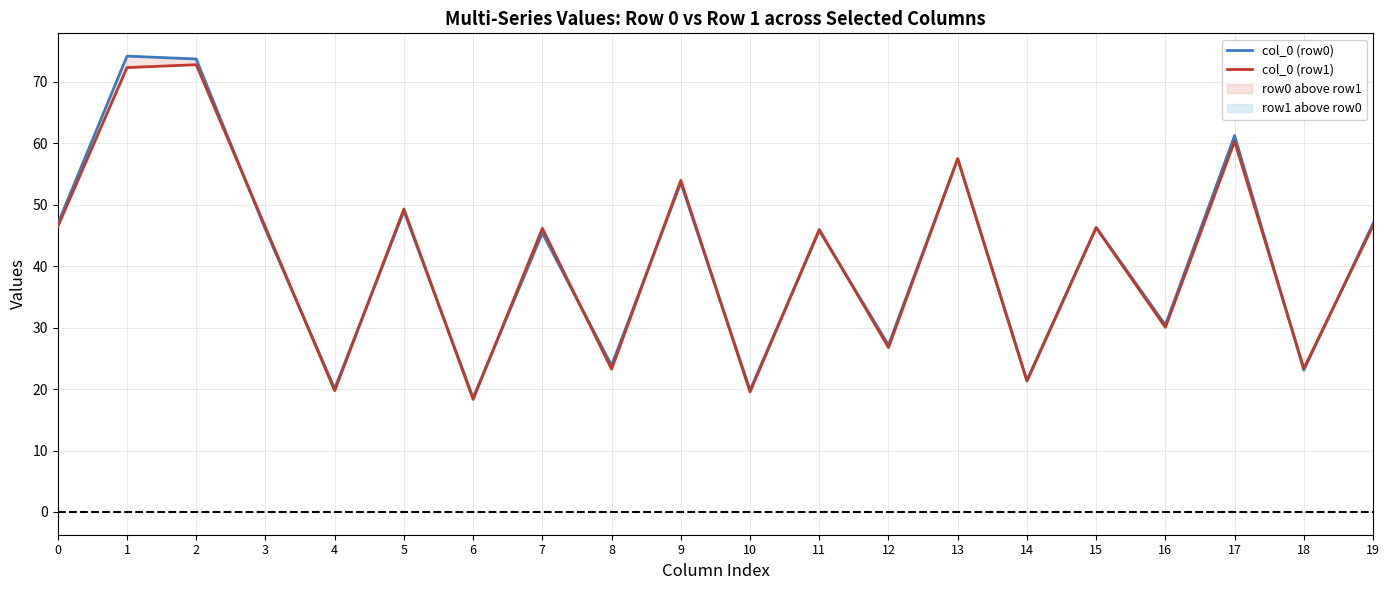

Reading left to right, extract all data points from this chart.

col_0 (row0): 46.9	74.2	73.7	46.0	20.1	49.0	18.6	45.4	23.9	53.6	19.8	45.8	27.2	57.5	21.4	46.3	30.4	61.3	23.1	47.0
col_0 (row1): 46.4	72.3	72.8	46.3	19.7	49.3	18.3	46.2	23.2	54.0	19.5	46.0	26.7	57.5	21.3	46.3	30.0	60.3	23.4	46.6